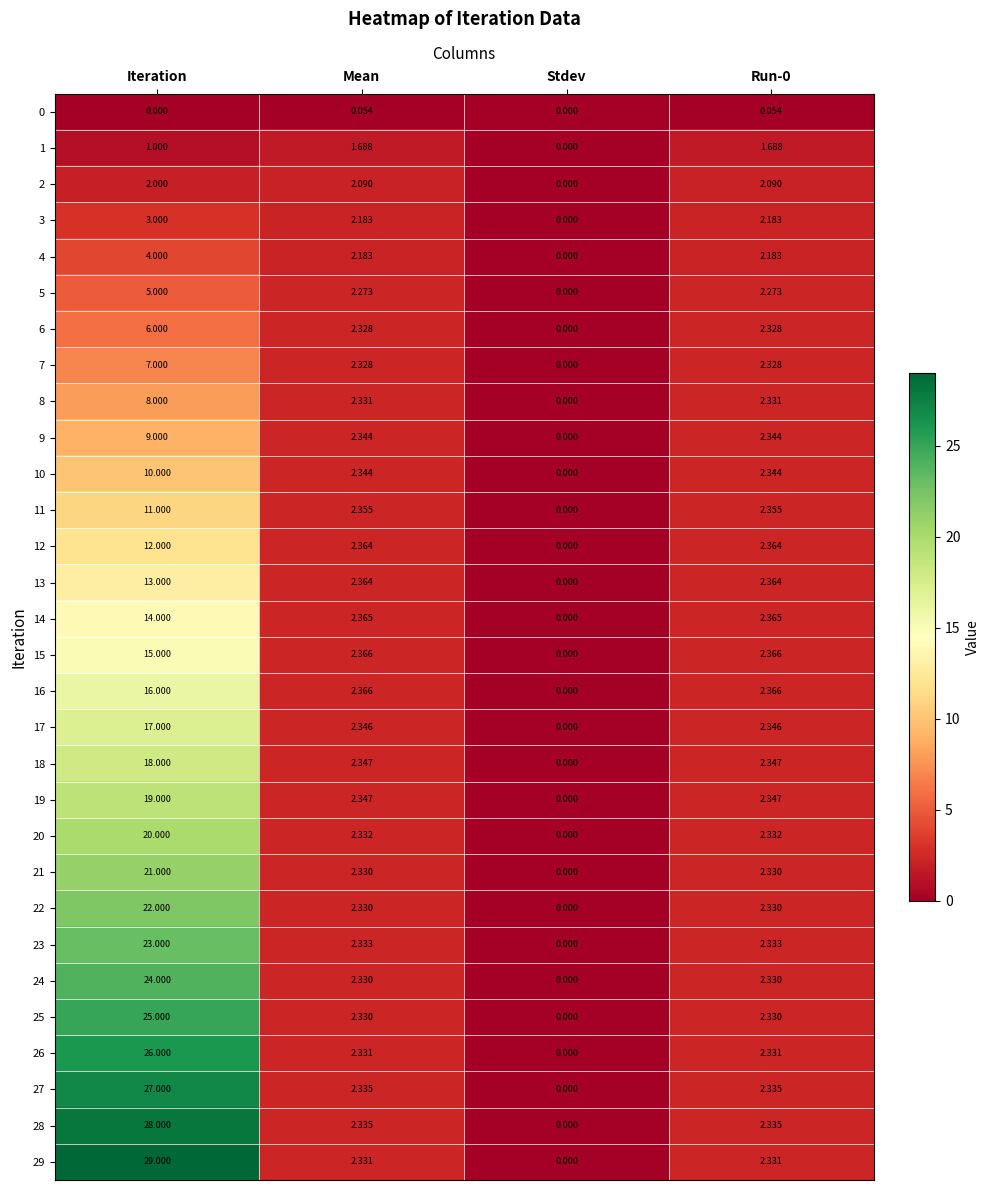

At which label does 5 reach its peak?

Iteration